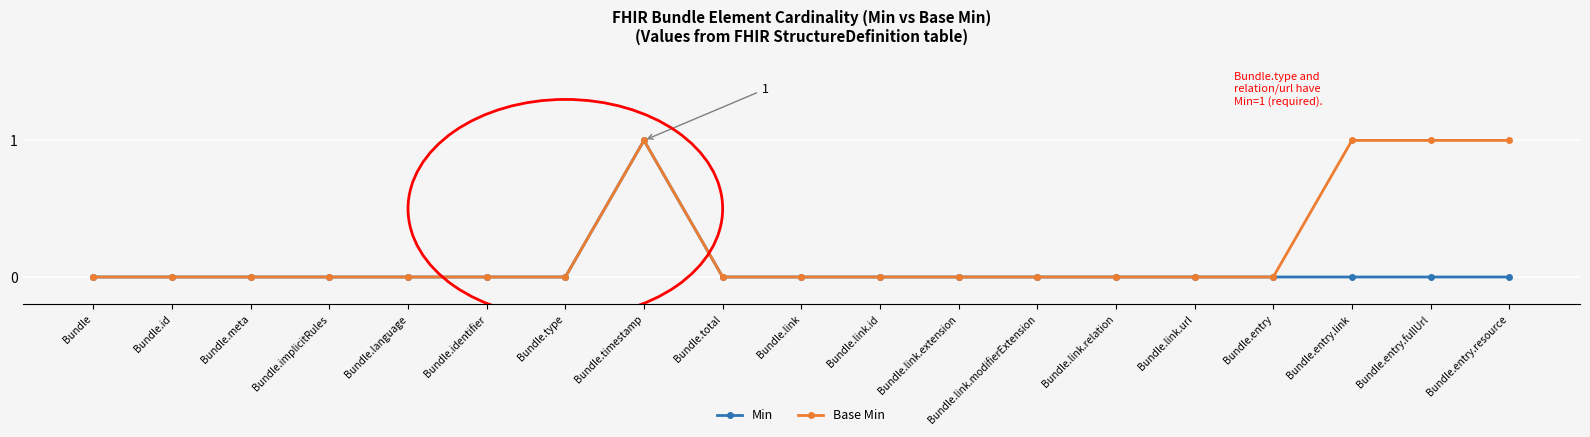

What position from the left is Bundle.link.relation?

14